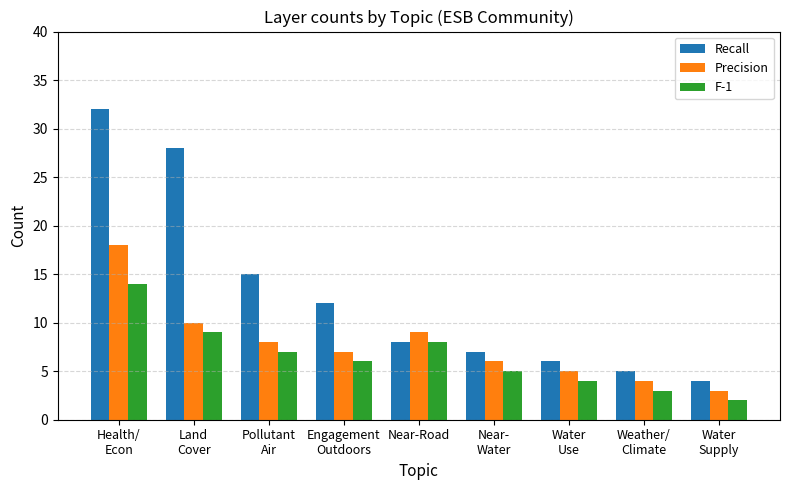

Rank the series at Pollutant
Air from highest to lowest value.

Recall, Precision, F-1